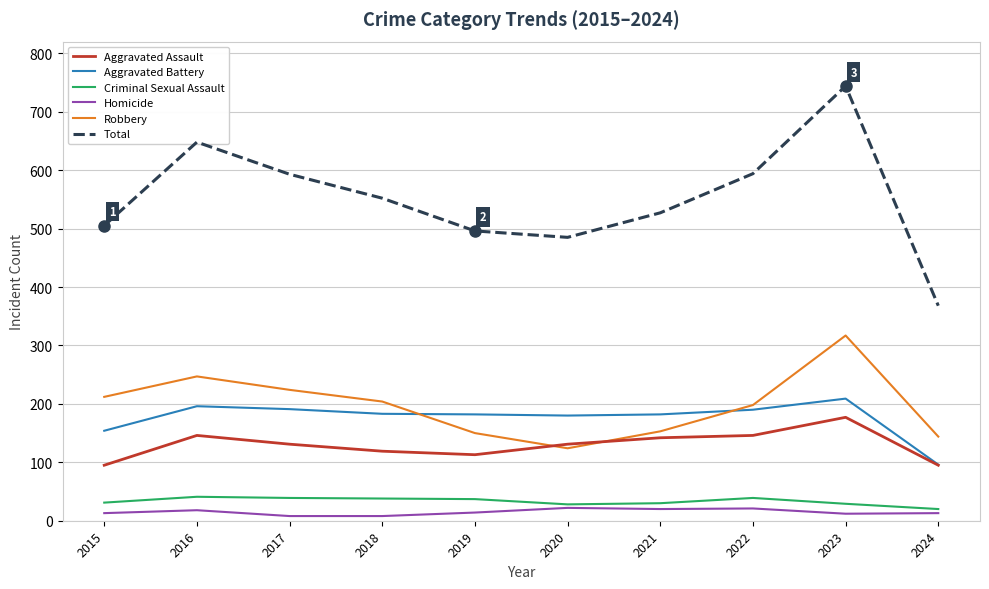

At how many categories does at least one series exceed 466?

9